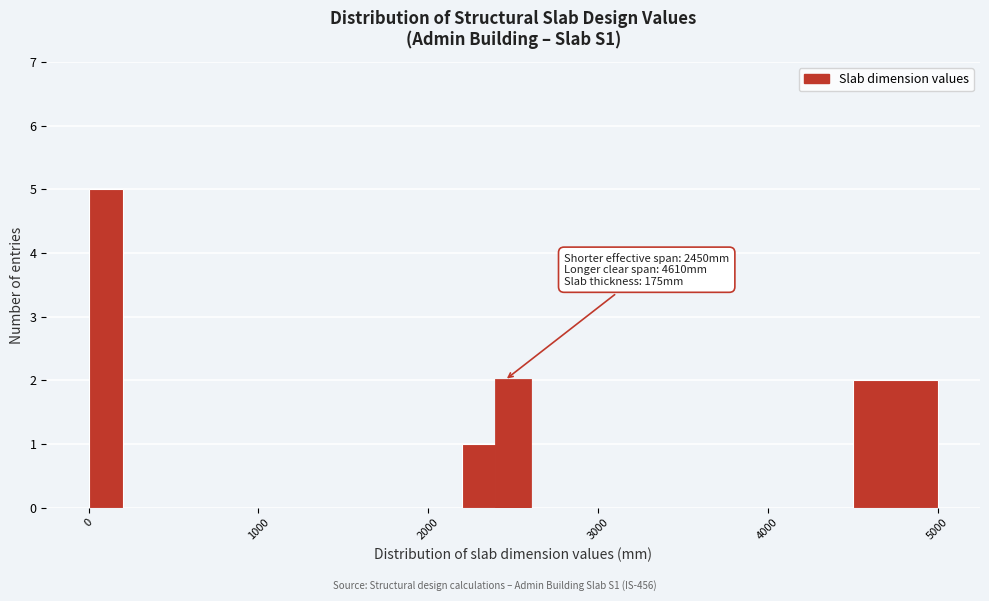

Read against the x-axis, roughly where is the centre of the tallest bar?

100